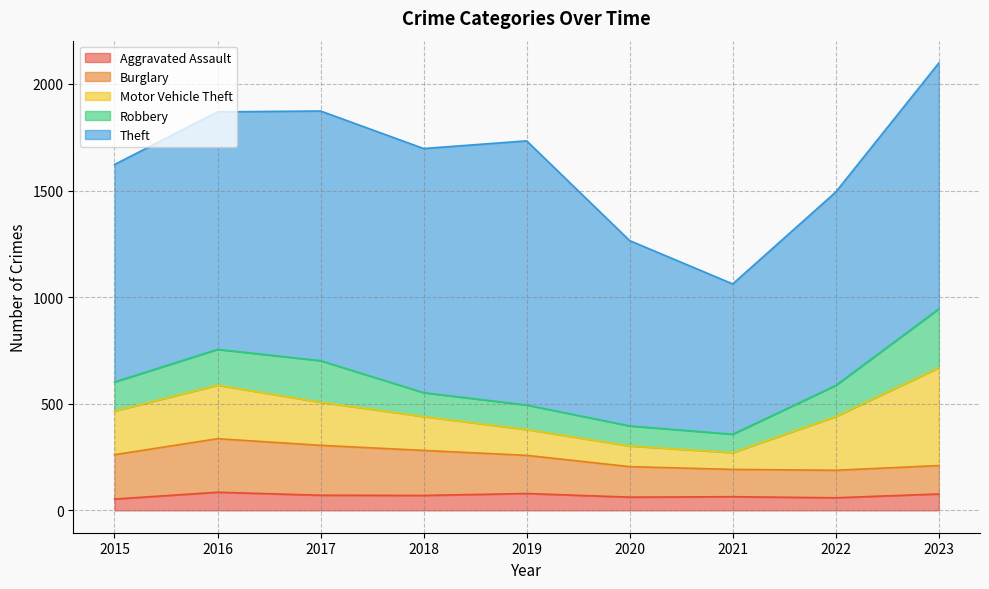

Which series has the largest total across all categories?

Theft